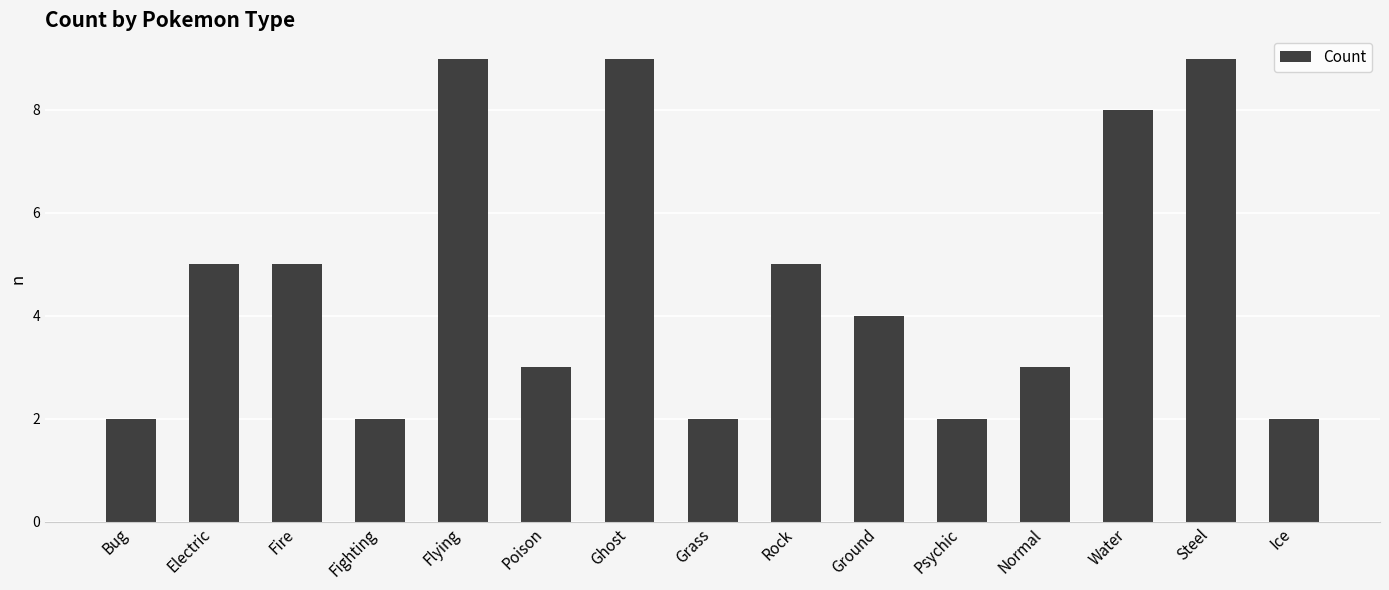

Reading left to right, list all the values displayed in this chart.

Bug=2	Electric=5	Fire=5	Fighting=2	Flying=9	Poison=3	Ghost=9	Grass=2	Rock=5	Ground=4	Psychic=2	Normal=3	Water=8	Steel=9	Ice=2